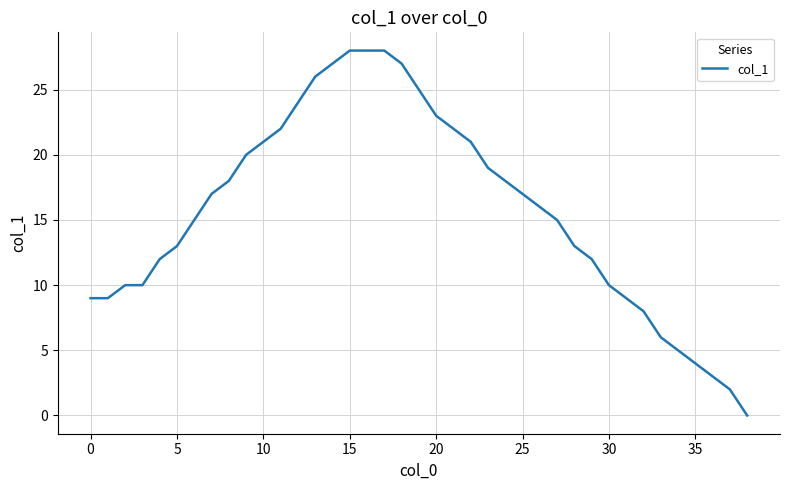

True or false: the data has more than 2 interior local peaks.

False